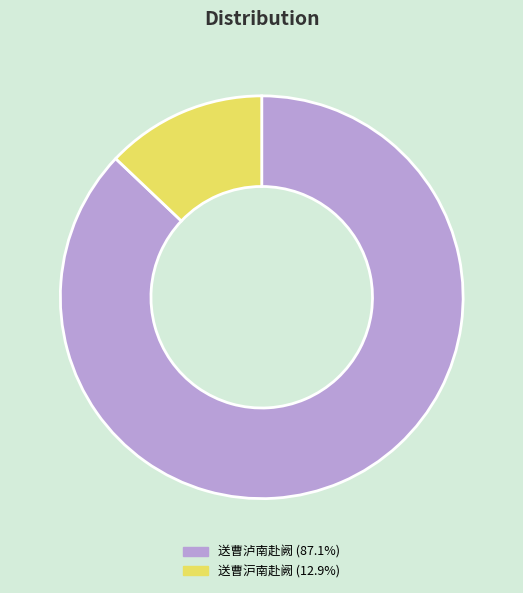

Is 送曹泸南赴阙 (87.1%) the majority of the pie?

Yes